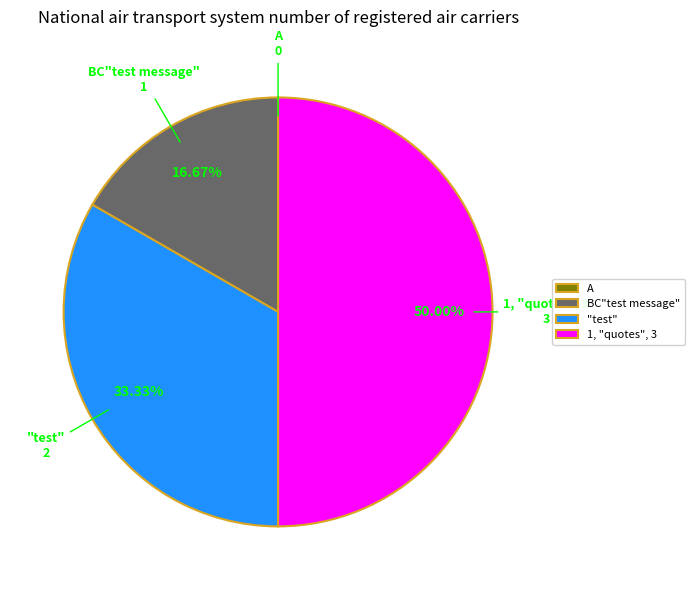

Does "test" account for over 50% of the chart?

No